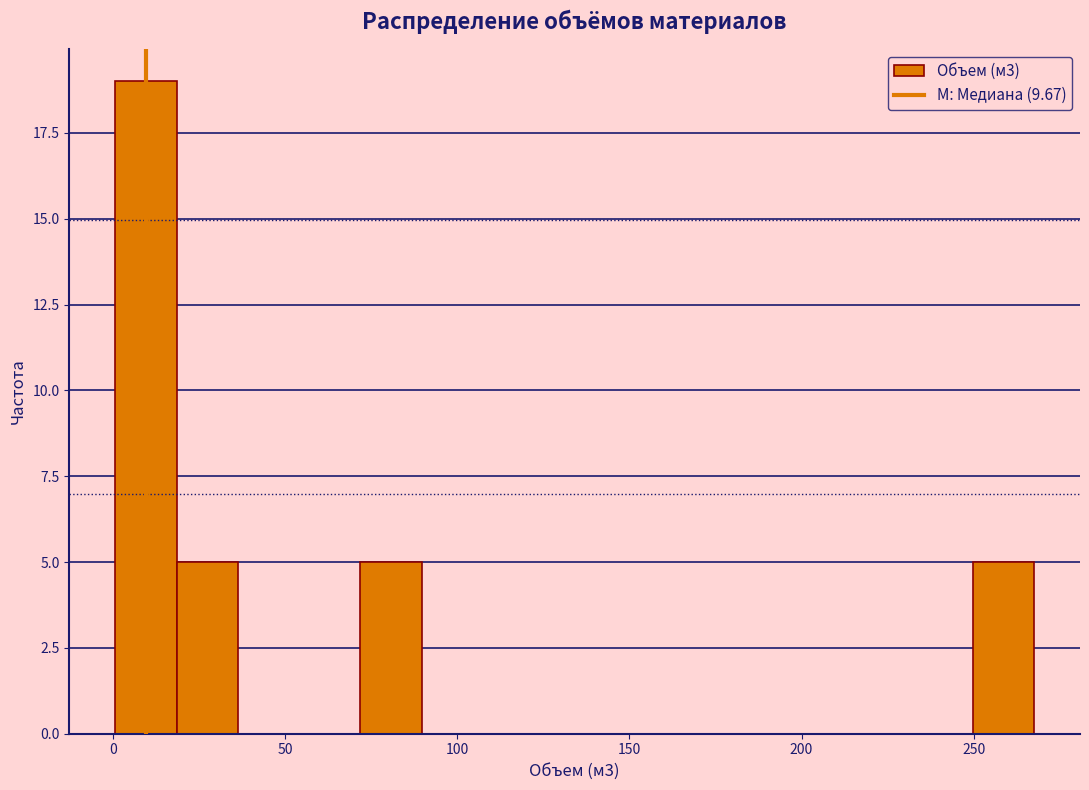

Read against the x-axis, roughly where is the centre of the tallest bar?

10